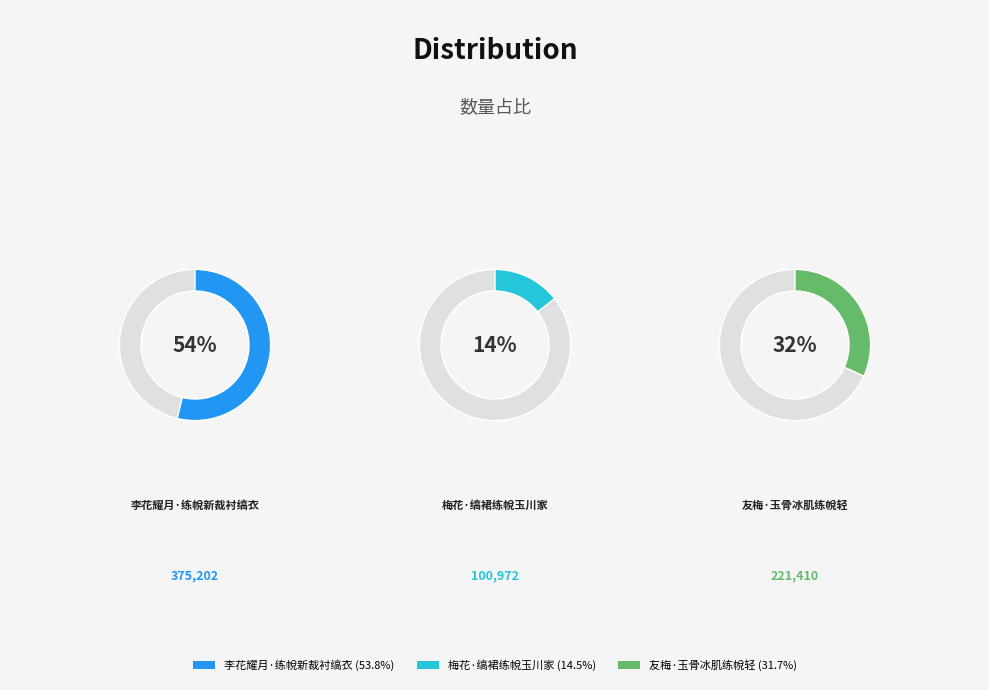

How many slices are in this pie chart?

3